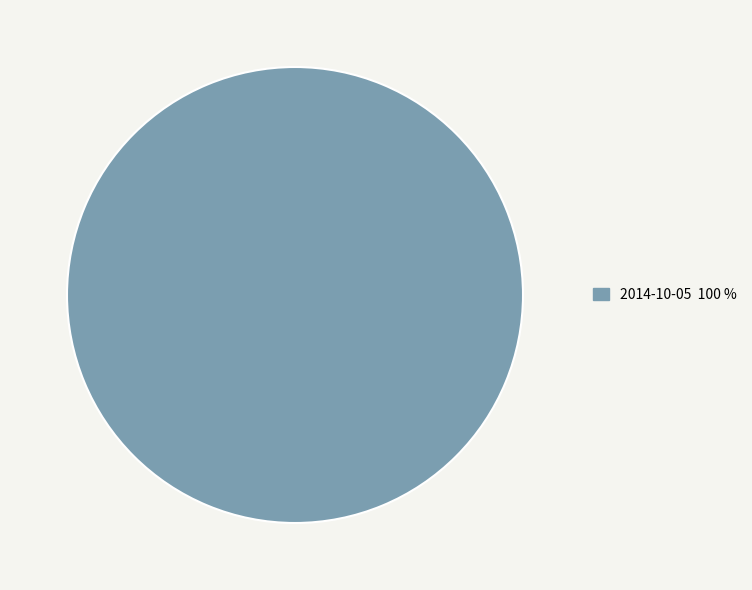

True or false: 2014-10-05 100 % accounts for 100% of the total.

True